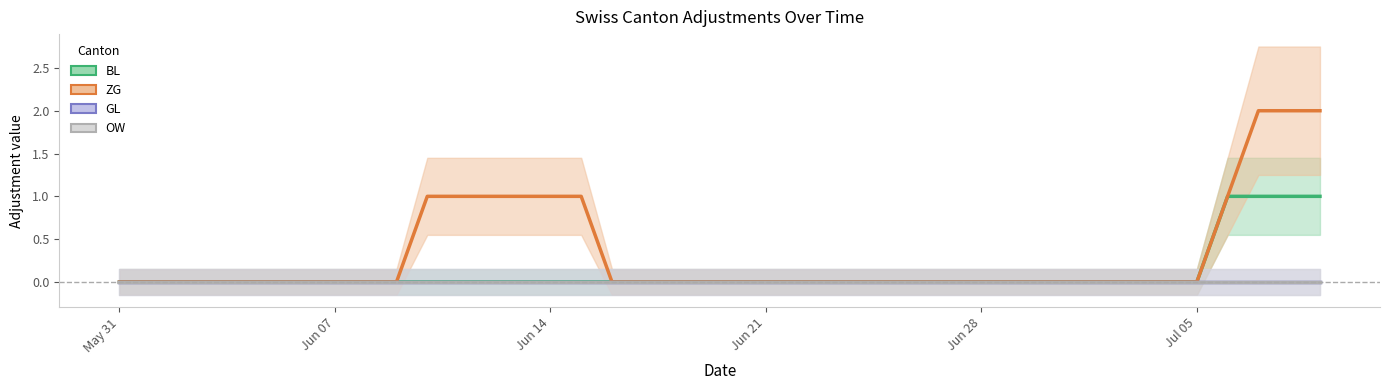

List the series in order of their peak value, highest first.

ZG, BL, GL, OW